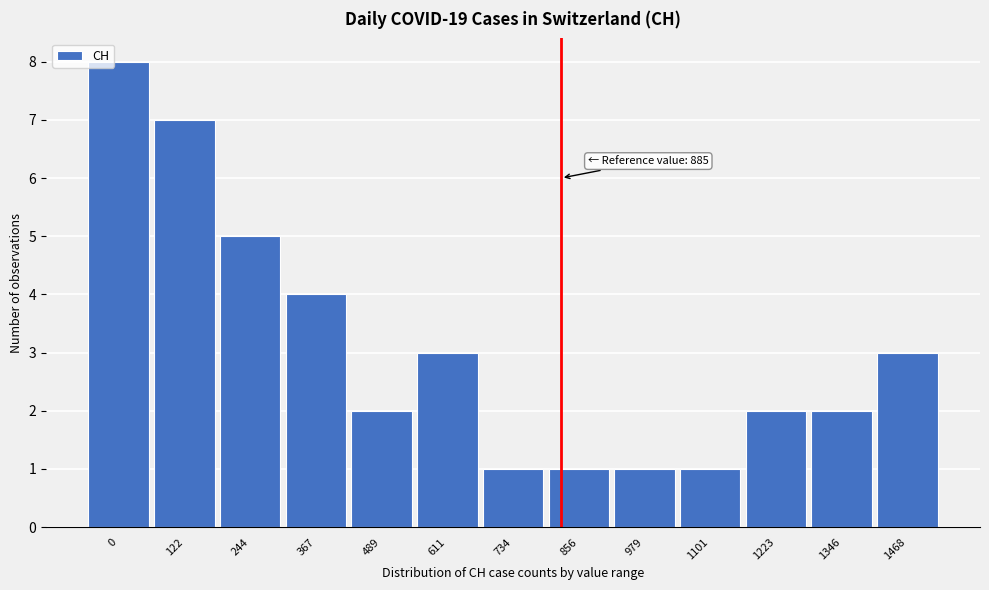

Reading right to left, extract all data points from this chart.

1468=3	1346=2	1223=2	1101=1	979=1	856=1	734=1	611=3	489=2	367=4	244=5	122=7	0=8